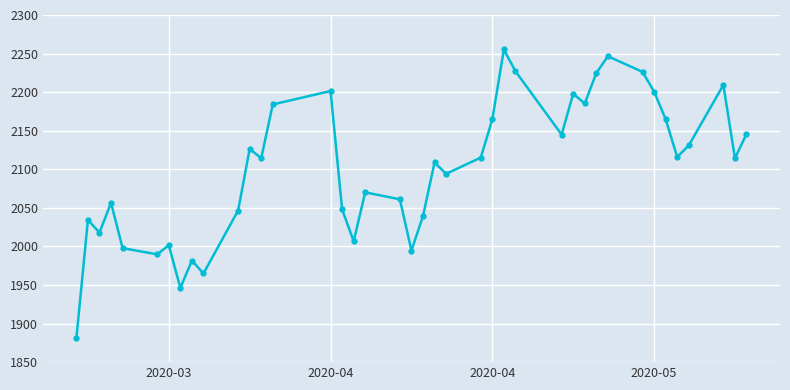

What is the value of the 6th point from the left?

1989.7